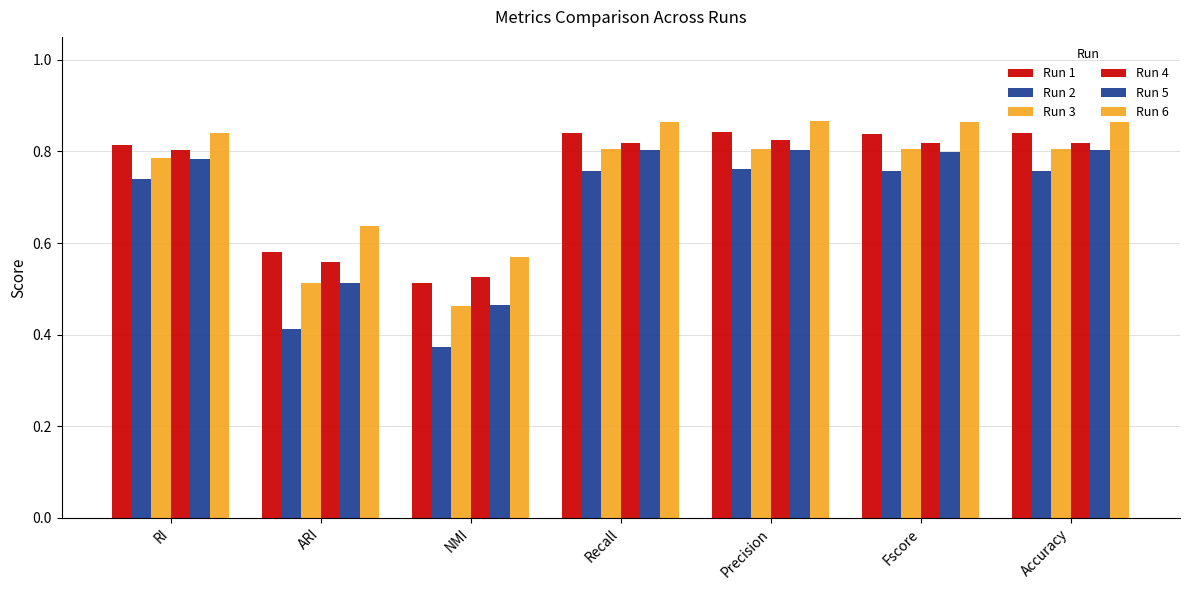

Which series has the largest total across all categories?

Run 6